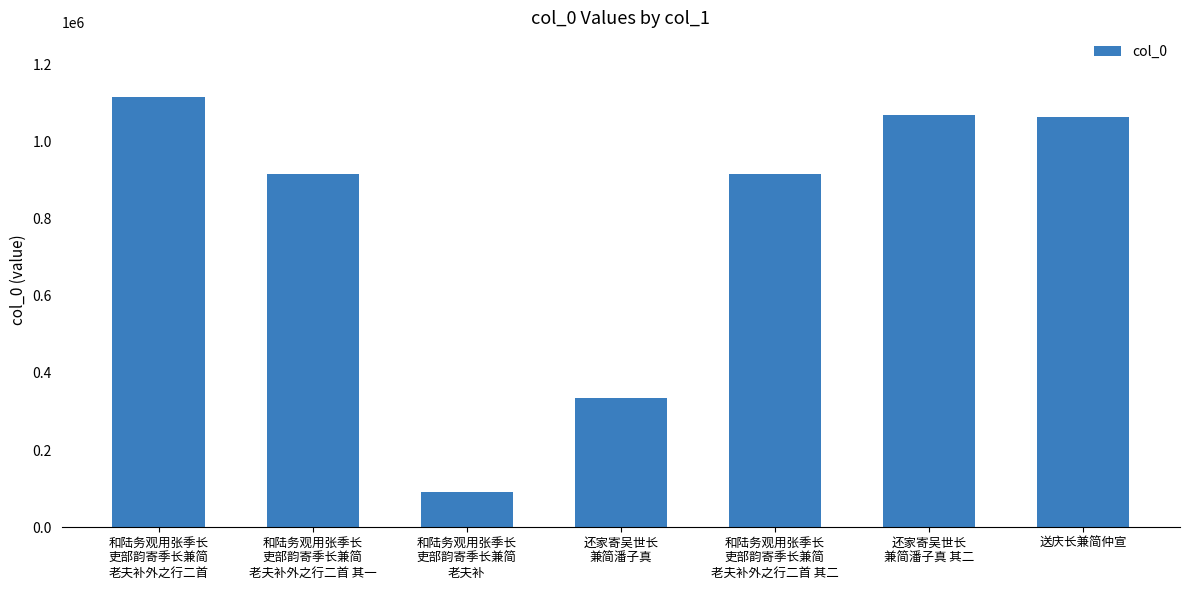

At which label does the data first exceed 914381?

和陆务观用张季长
吏部韵寄季长兼简
老夫补外之行二首